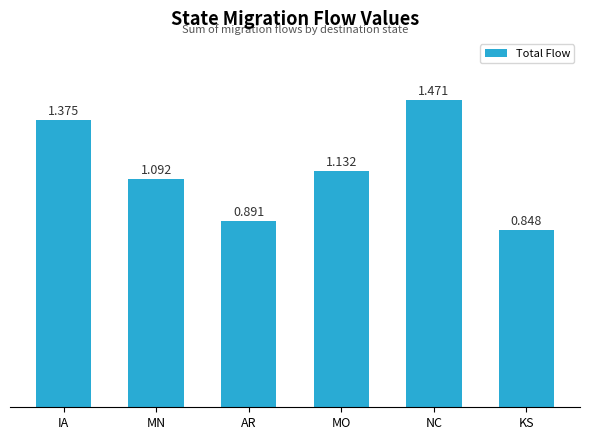

At which category does the chart reach its peak across all series?

NC